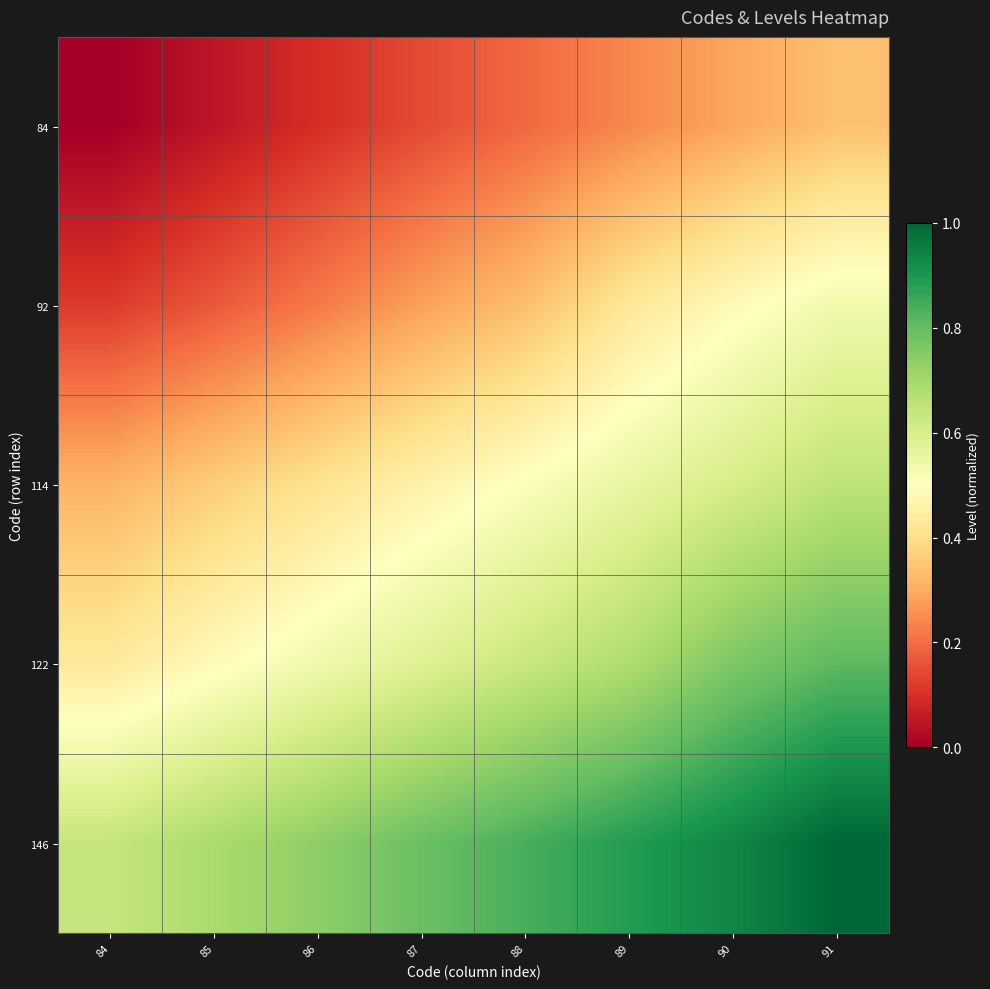

List the series in order of their peak value, lowest first.

84, 92, 114, 122, 146